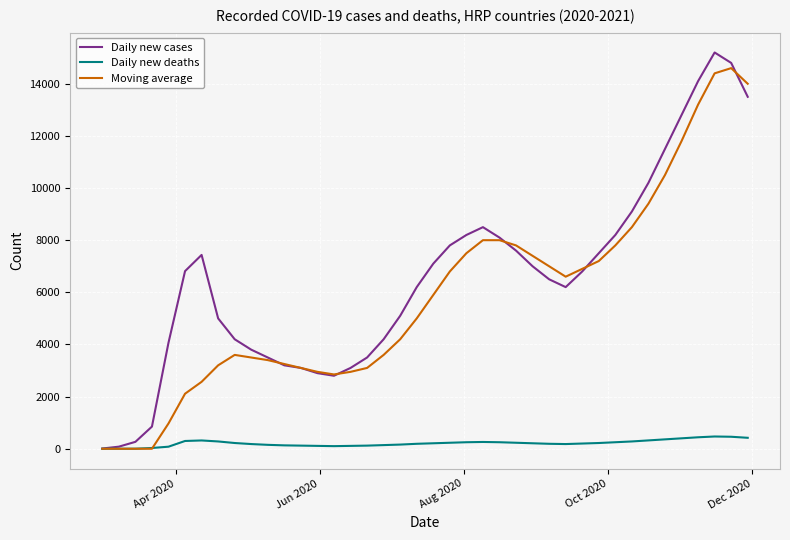

Which series has the largest total across all categories?

Daily new cases